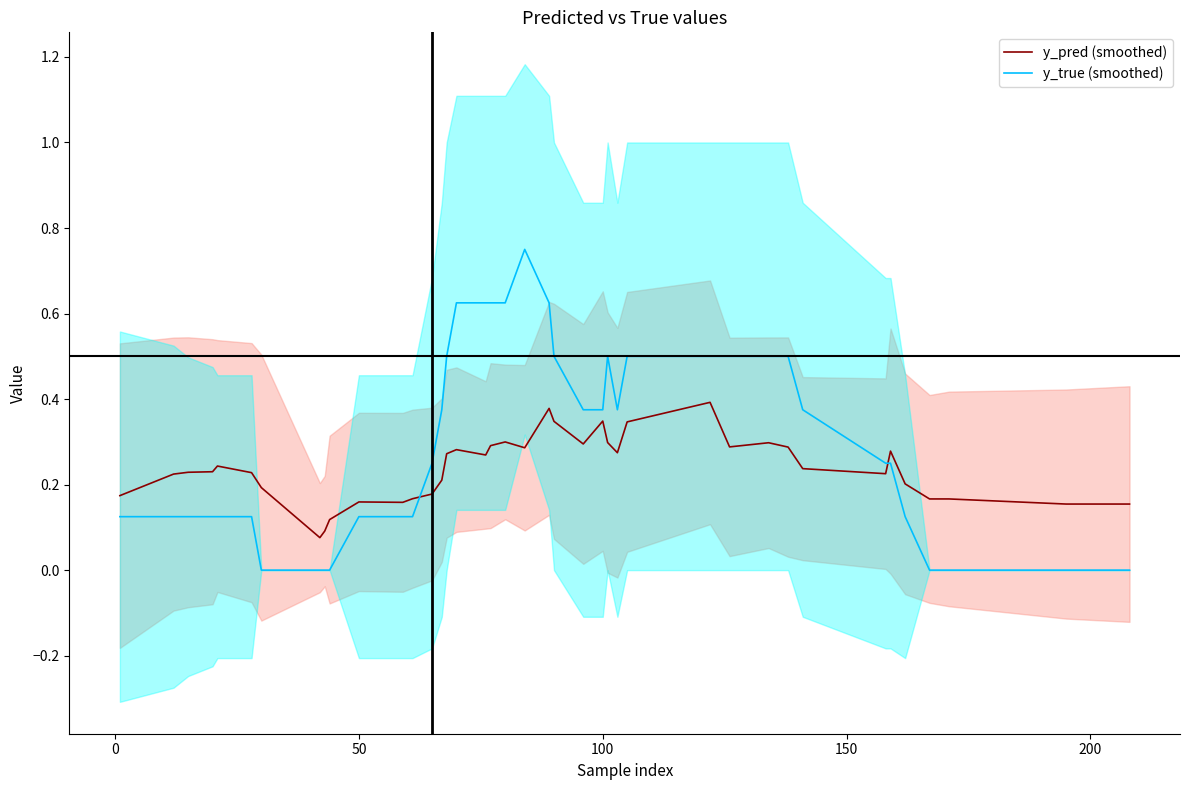

What is the minimum value for y_pred (smoothed)?

0.1